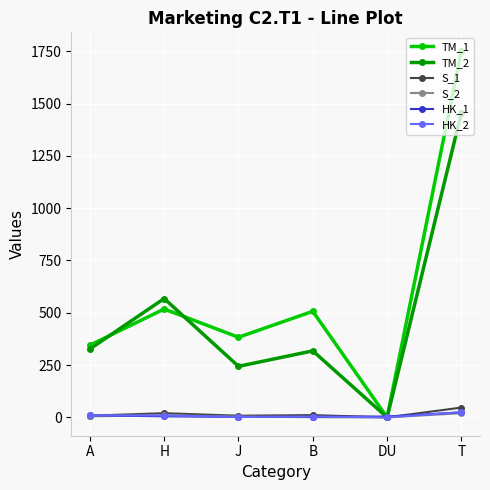

What is the sum of the TM_1 values at DU and H?

518